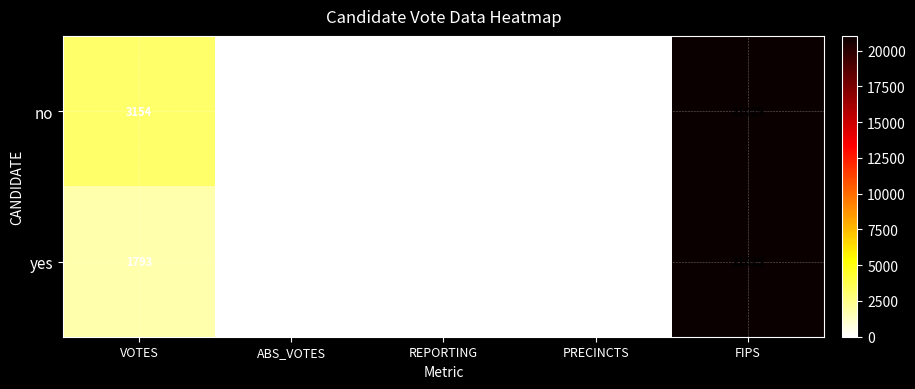

What is the sum of all yes values?

22860